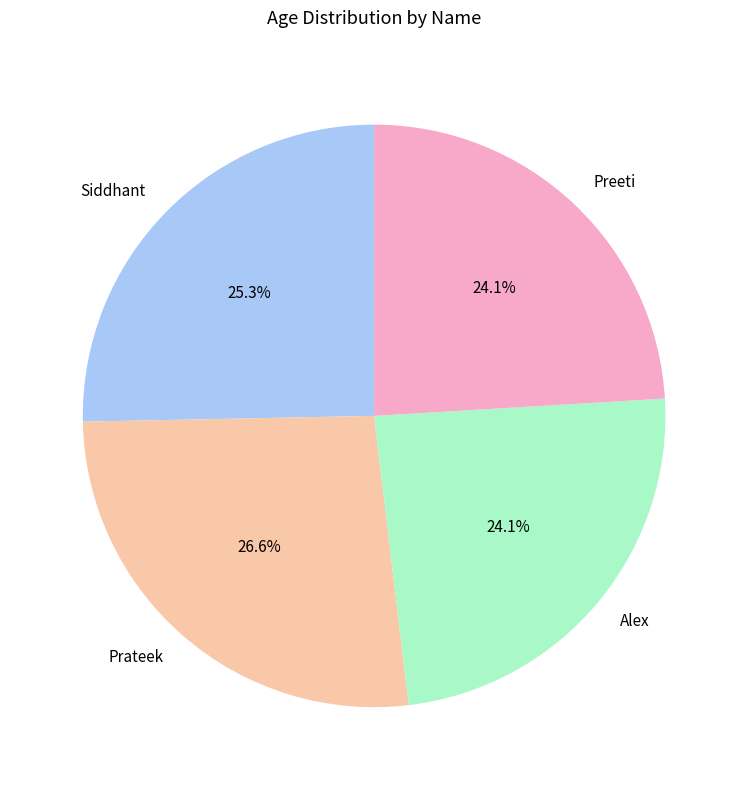

How many segments does this pie chart have?

4